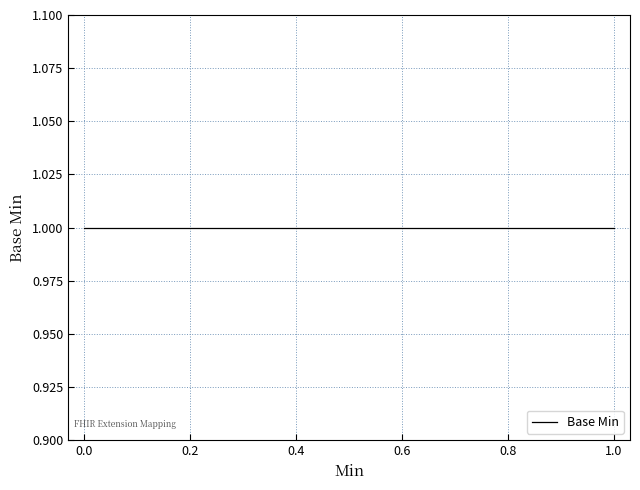

Is this an area chart (filled region under the line)?

No